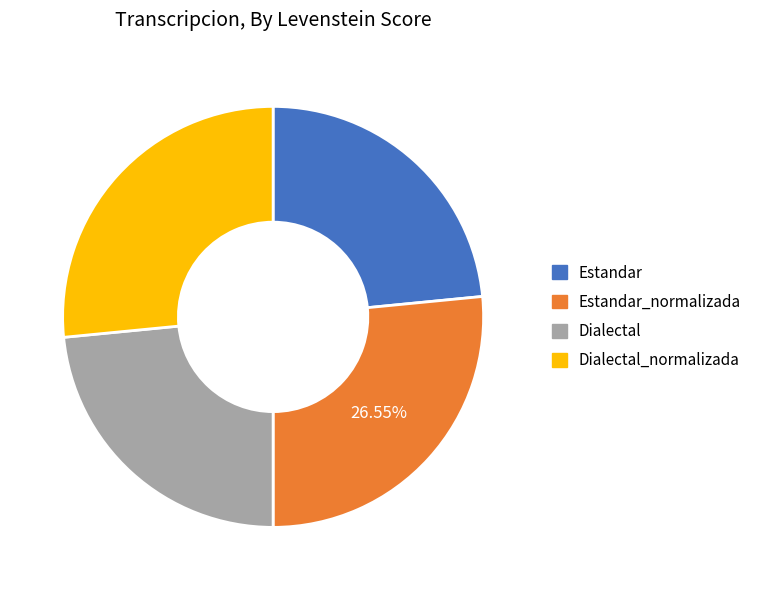

Does any single category account for the majority?

No